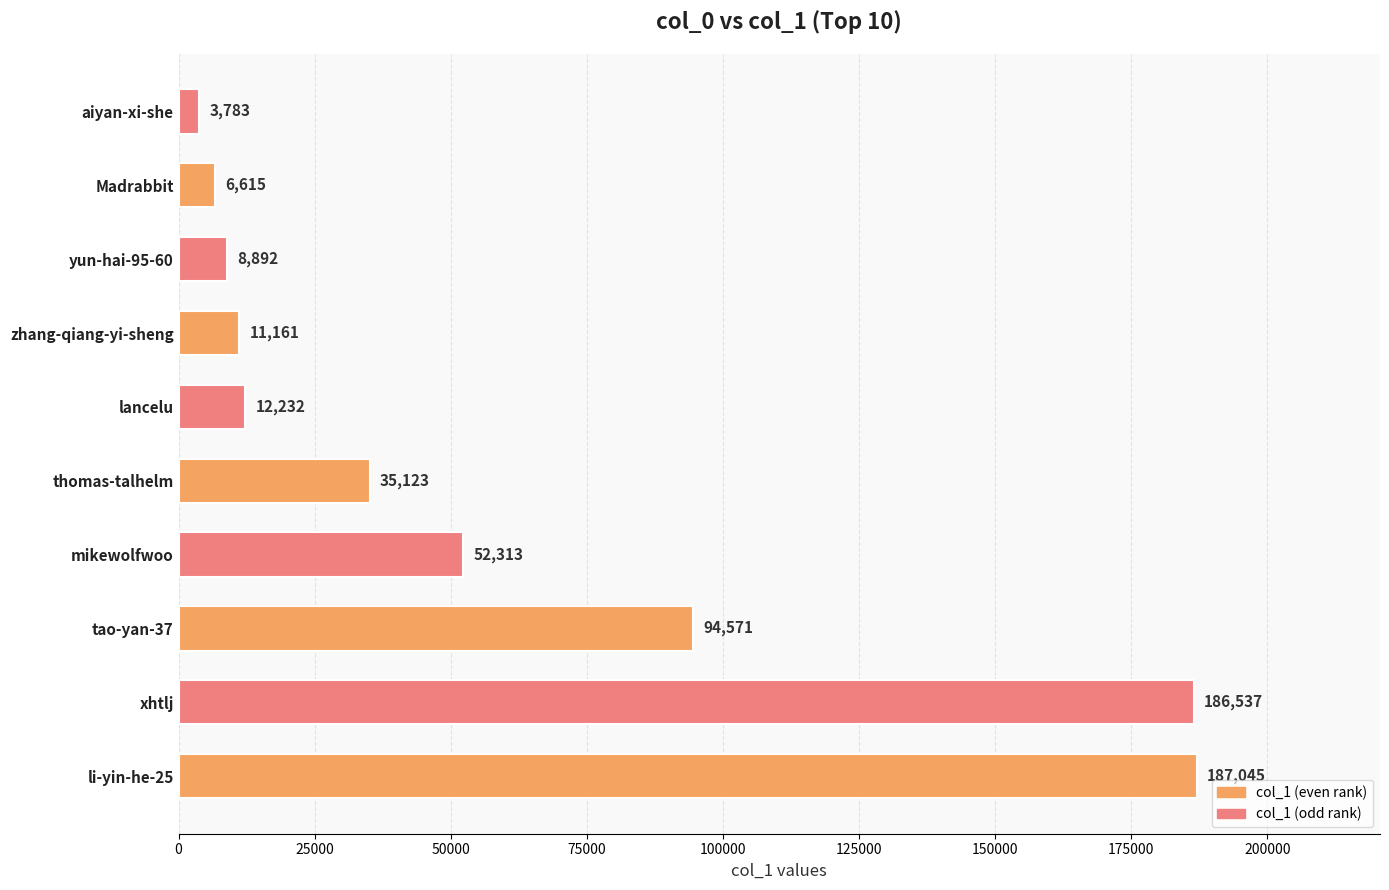

What value does the data have at li-yin-he-25, to the nearest 50?

187050